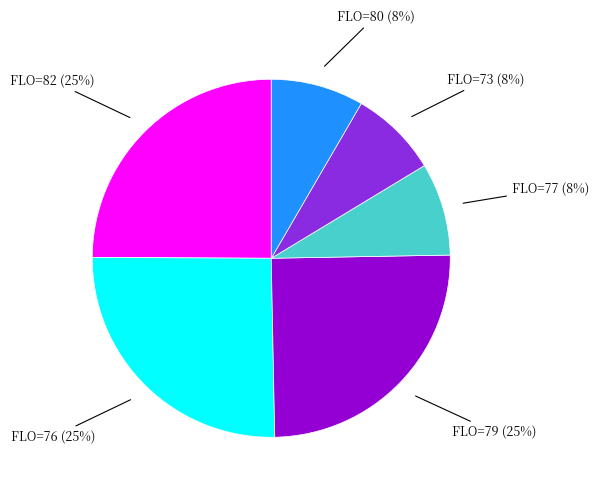

What is the ratio of the value at FLO=79 (25%) to the value at FLO=76 (25%)?

1.0